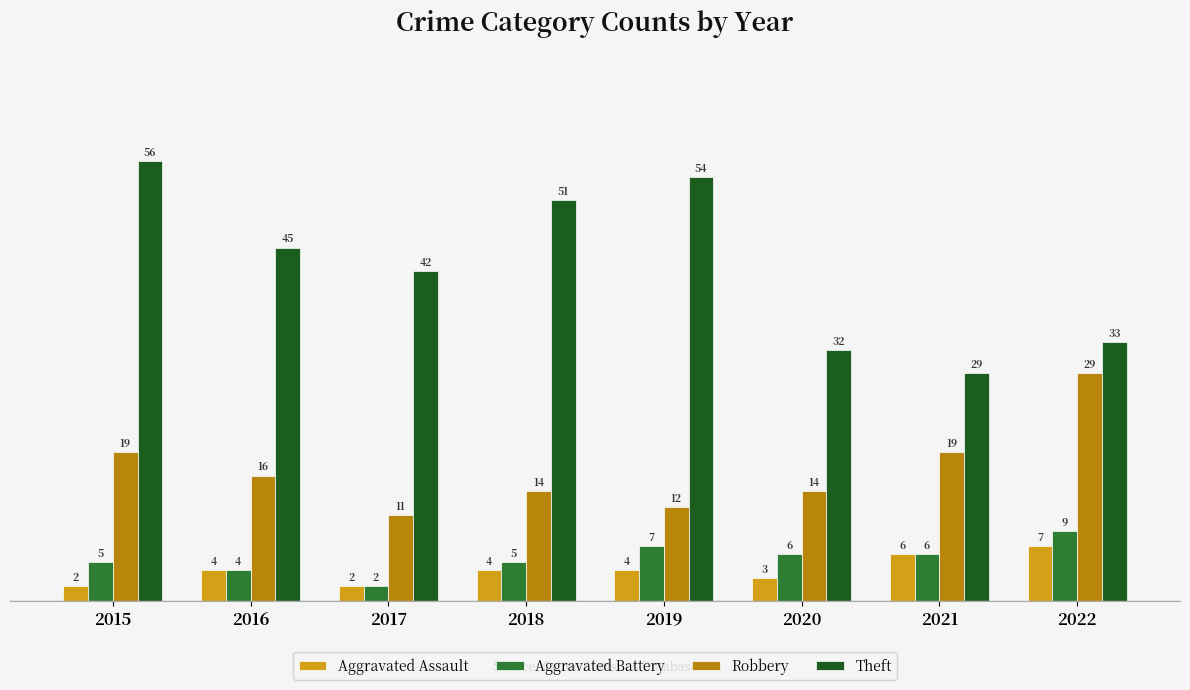

What is the average value of the Aggravated Assault series?

4